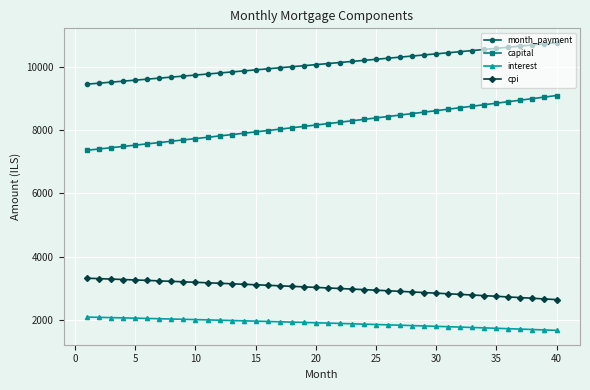

Which series has the widest spread of values?

capital